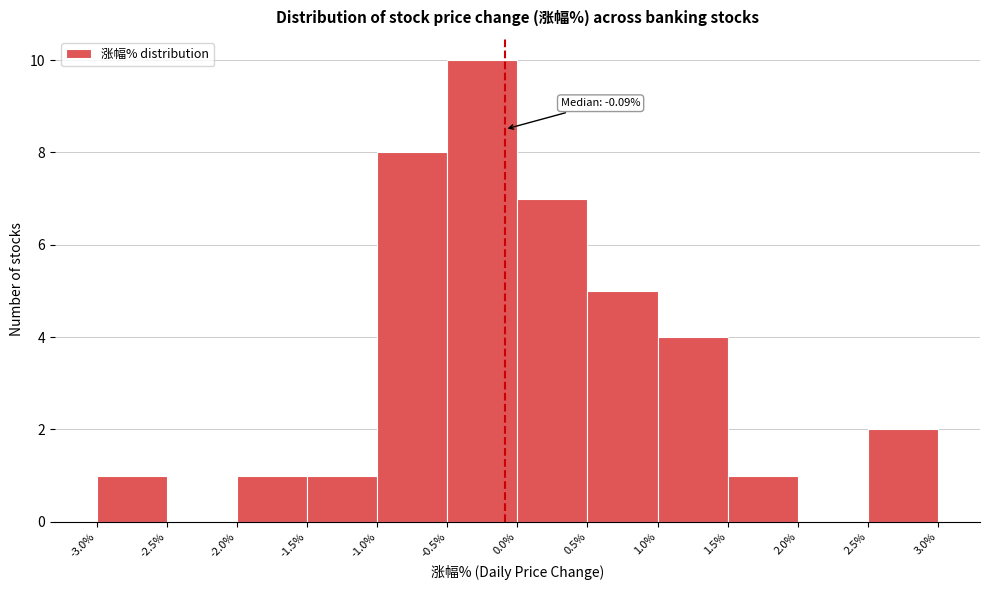

Which range on the x-axis has the tallest bar?

-0.5% to 0.0%